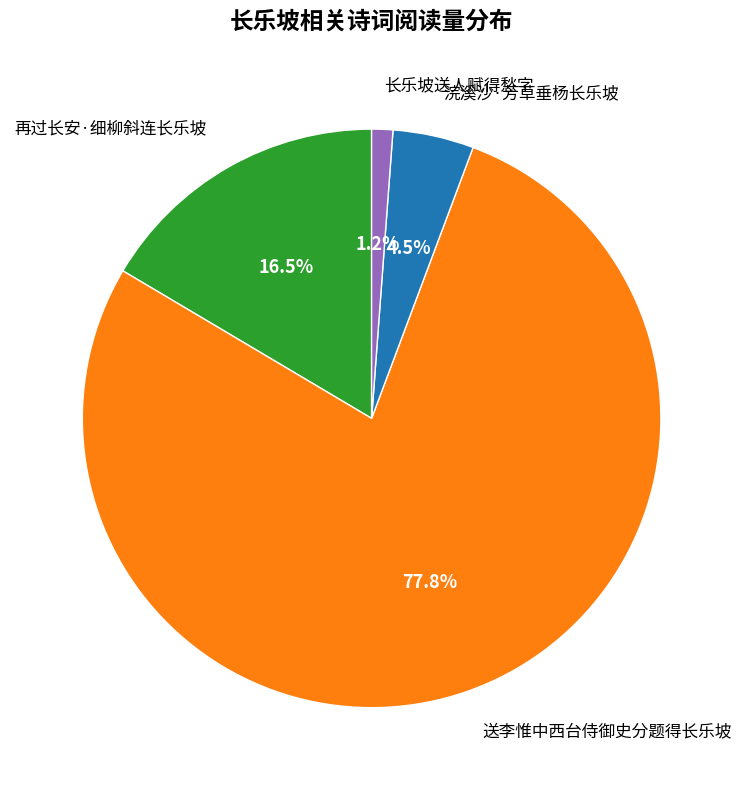

The 送李惟中西台侍御史分题得长乐坡 slice represents 78% of the pie. True or false?

True